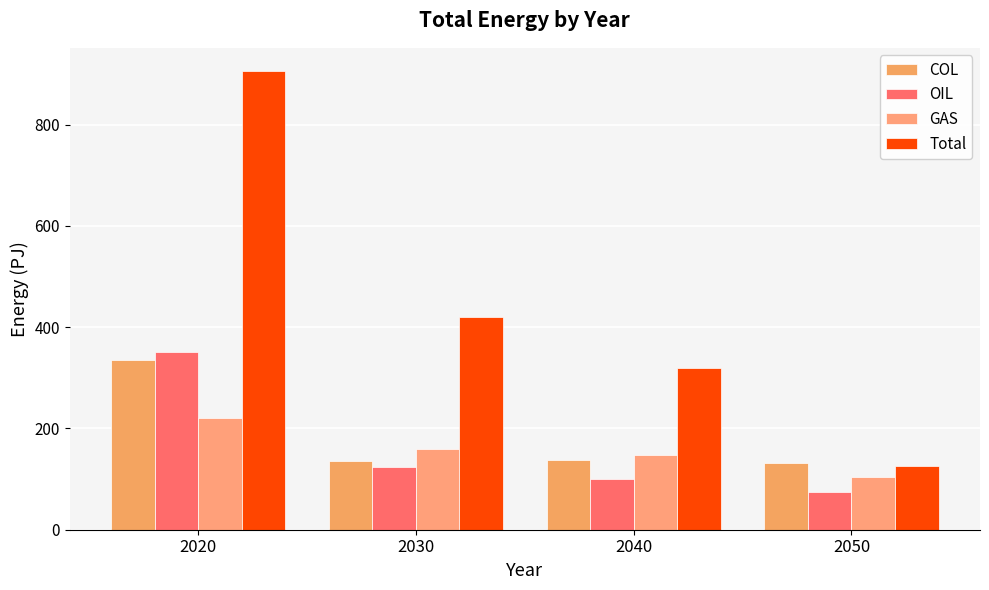

Between 2020 and 2030, which series saw the biggest shift?

Total